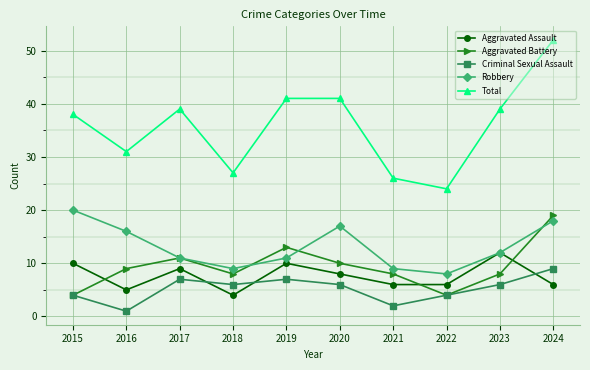

The value of Criminal Sexual Assault at 2017 is 7. True or false?

True